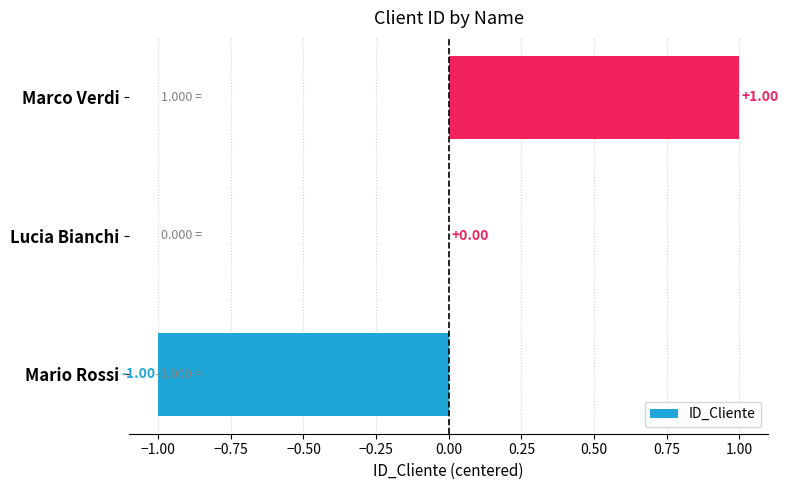

At which category does the chart reach its peak across all series?

Marco Verdi